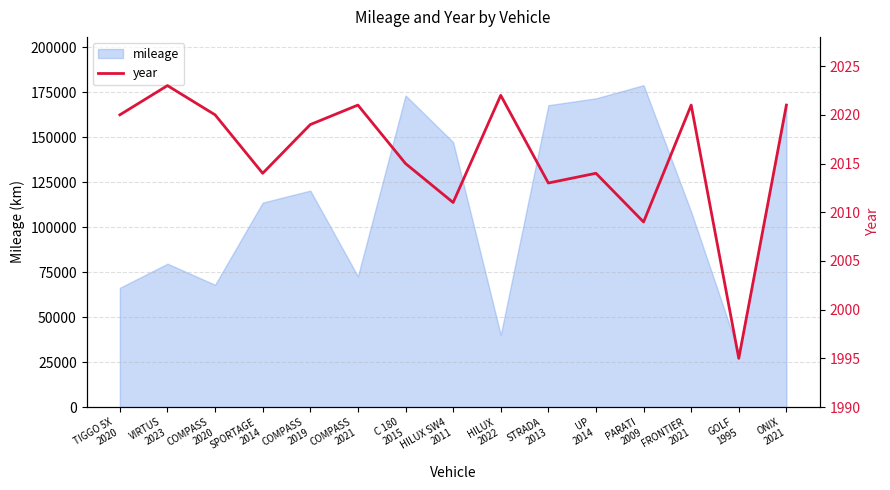

The value at HILUX SW4
2011 is 2011. True or false?

True